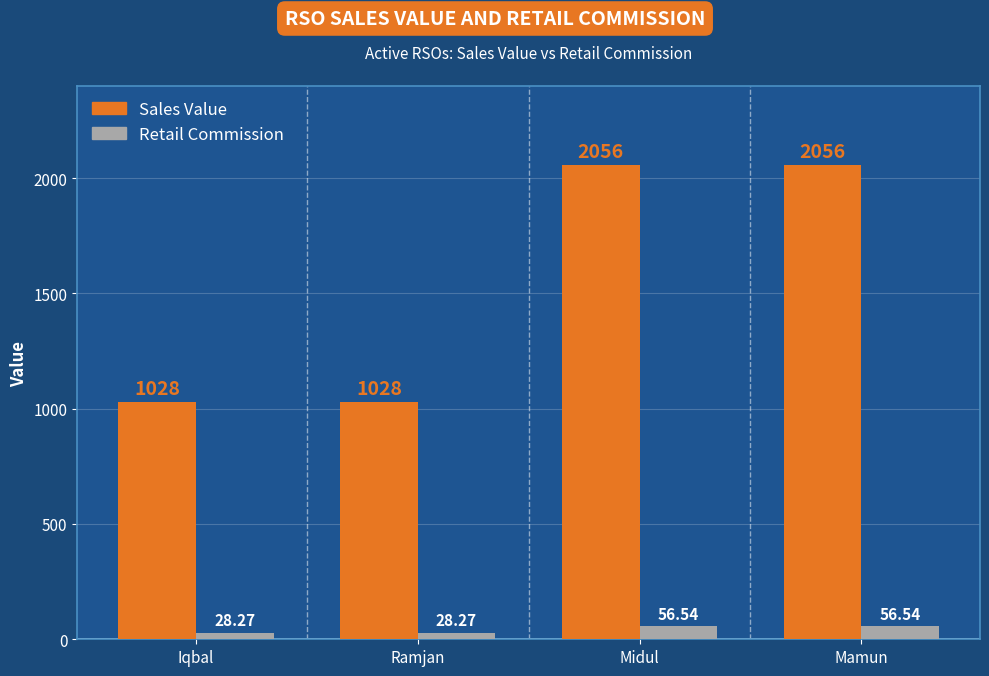

What are all the series names shown in the legend?

Sales Value, Retail Commission